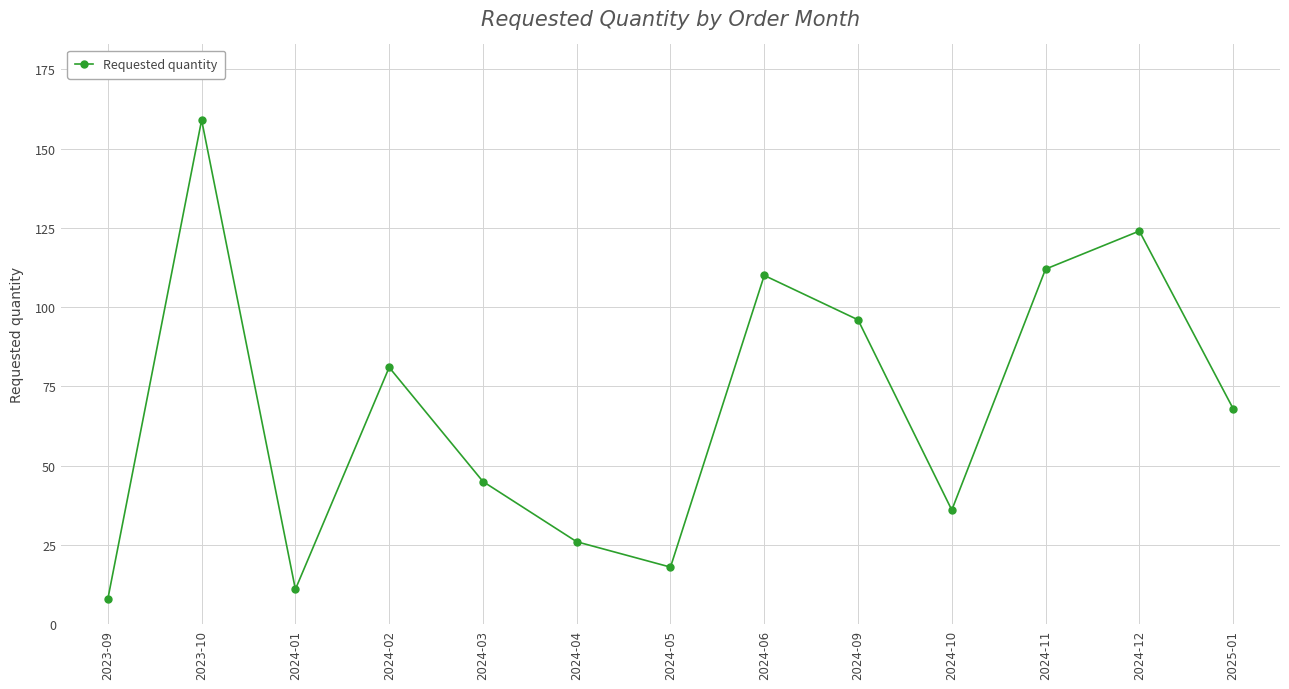

Which category has the highest value across all series?

2023-10